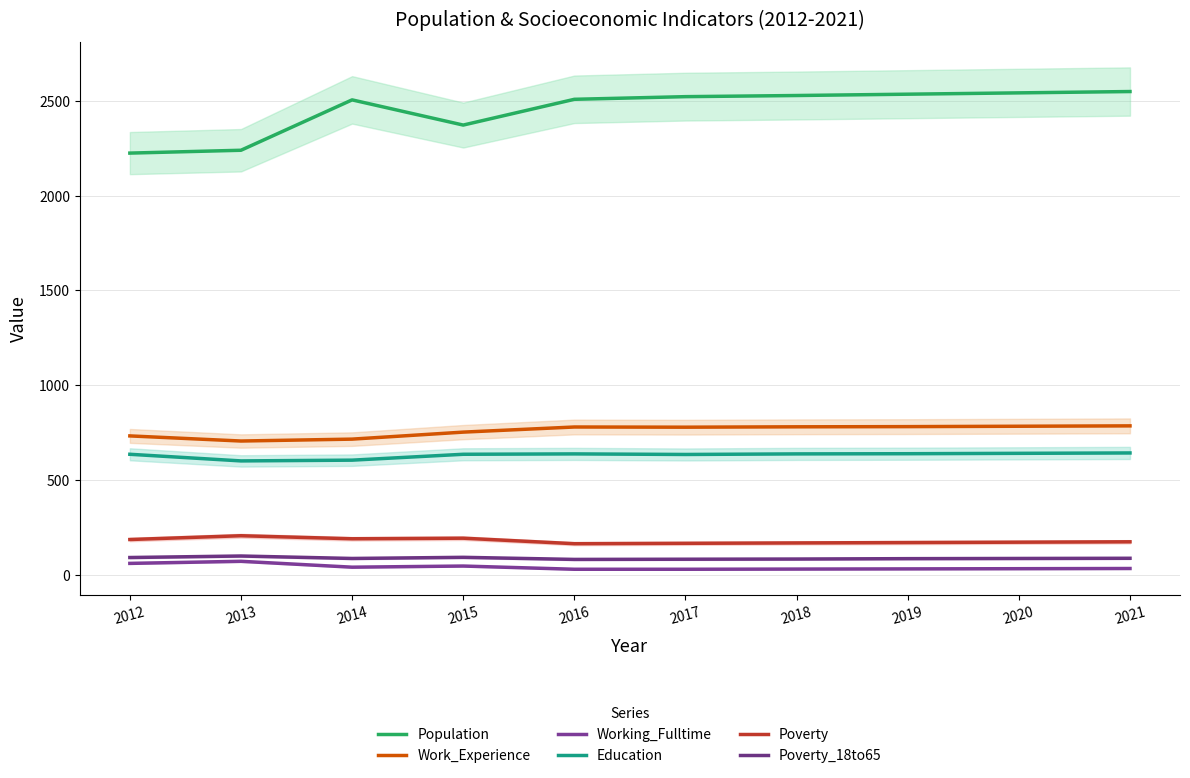

The Population series shows 1556 at 2020. True or false?

False